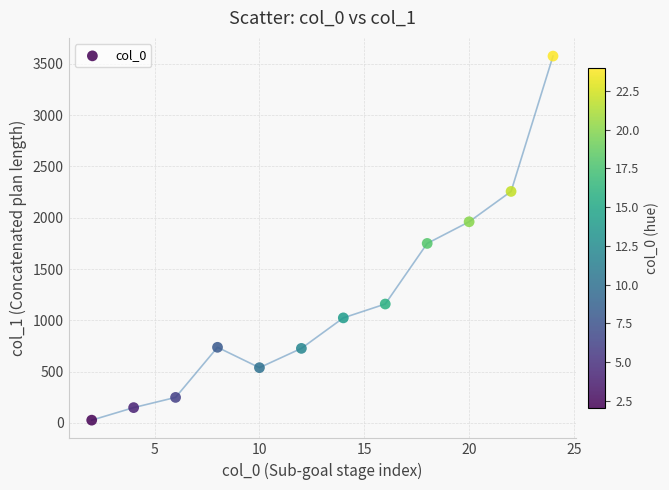

What is the average Y value?

1178.9